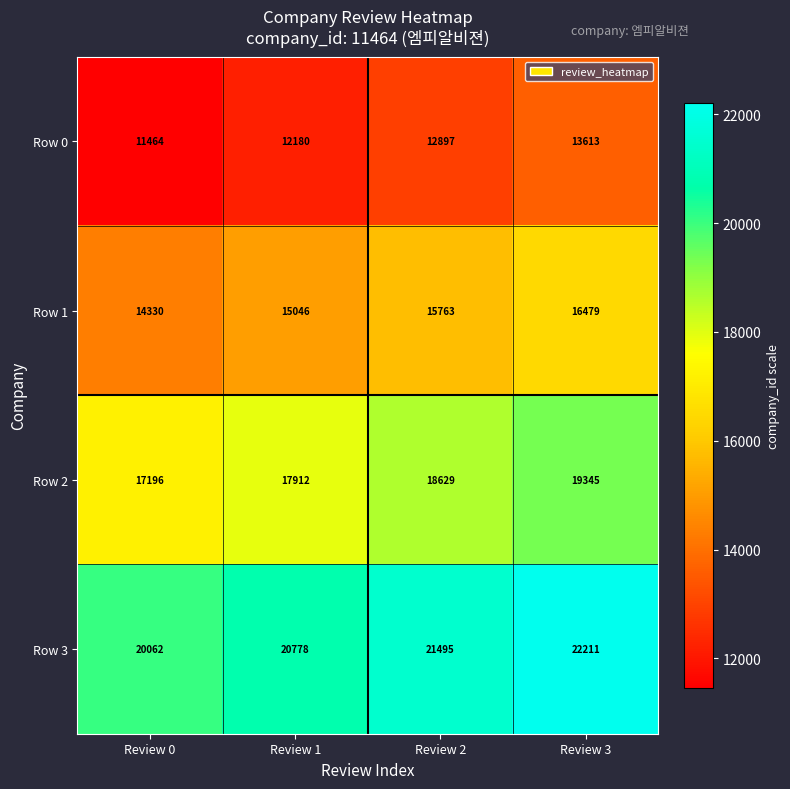

What is the spread (max minus min) of values at Review 3?

8598